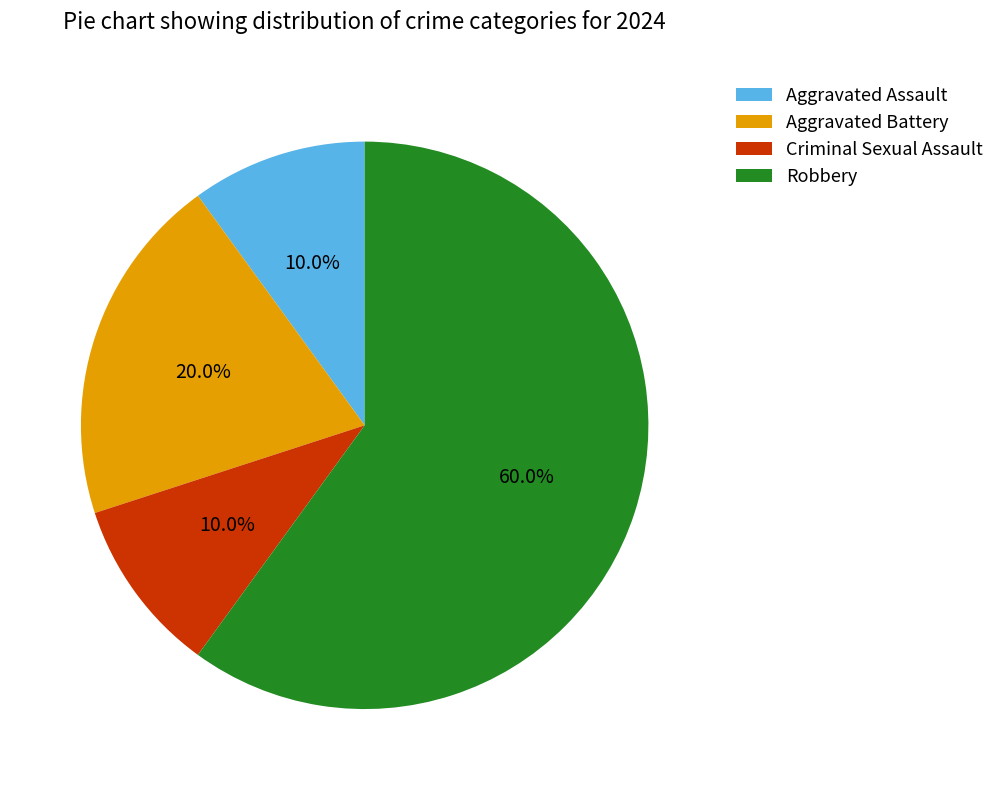

To the nearest percent, what is the average slice percentage?

25%